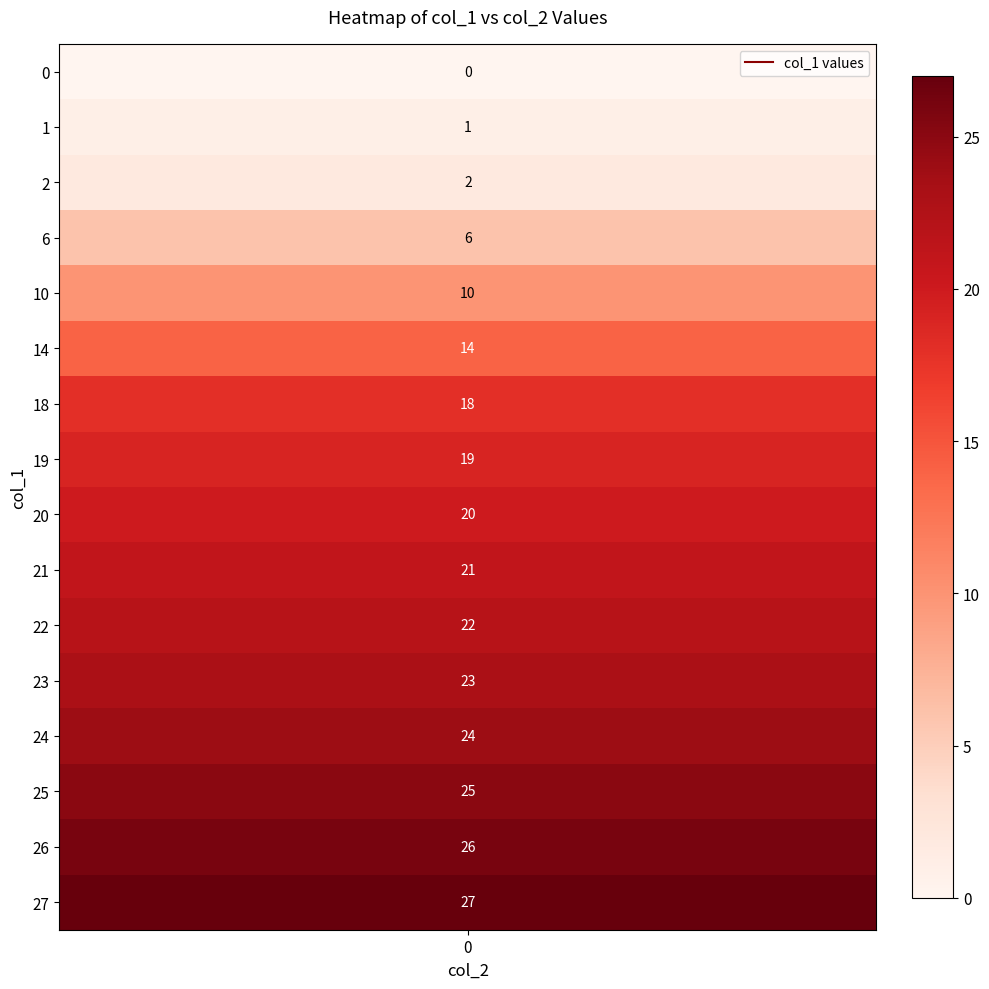

At which label does 0 first exceed 20?

9